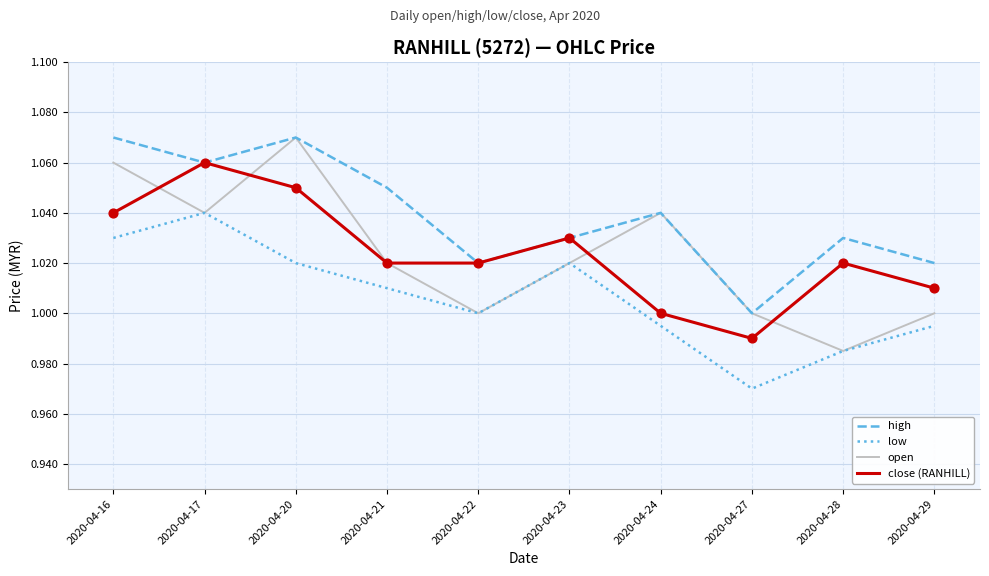

Is the value of open at 2020-04-28 greater than the value of close (RANHILL) at 2020-04-16?

No